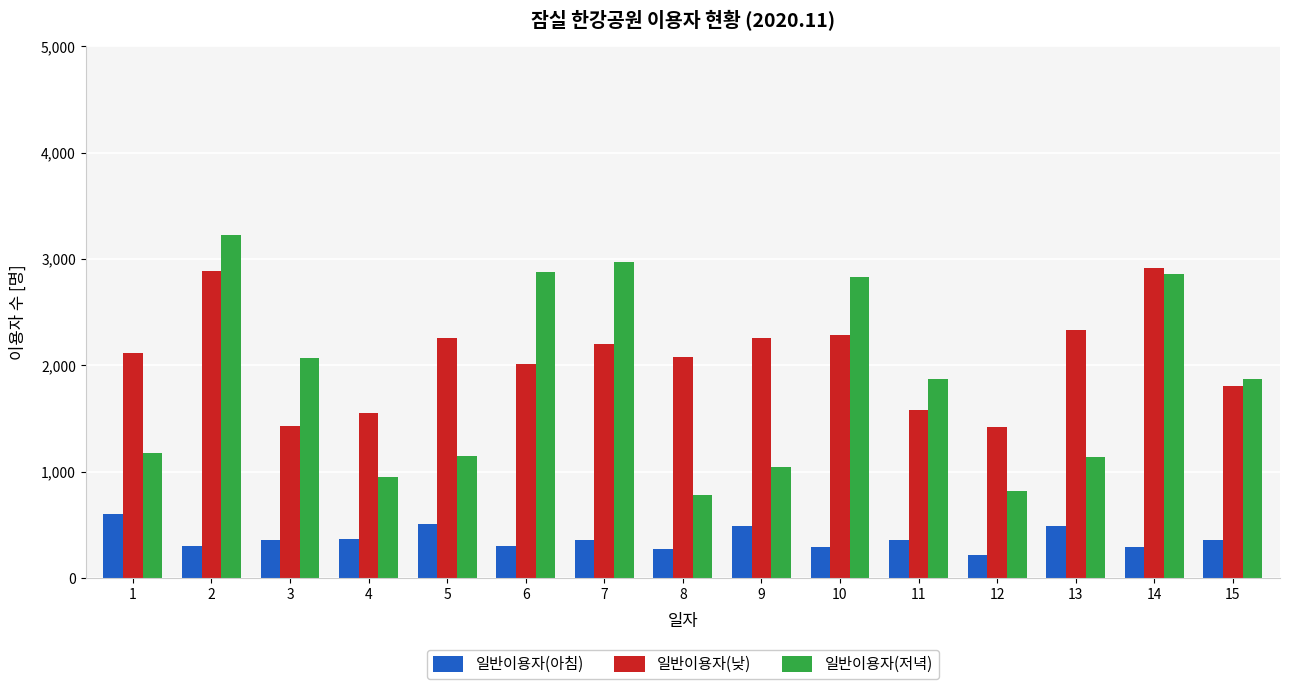

Which series changed the most between 1 and 13?

일반이용자(낮)